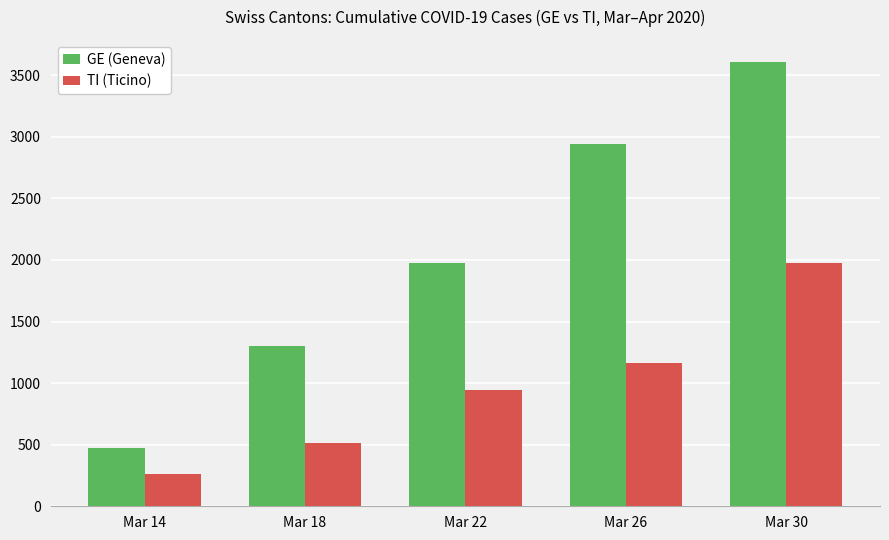

Rank the series by their maximum value, from highest to lowest.

GE (Geneva), TI (Ticino)